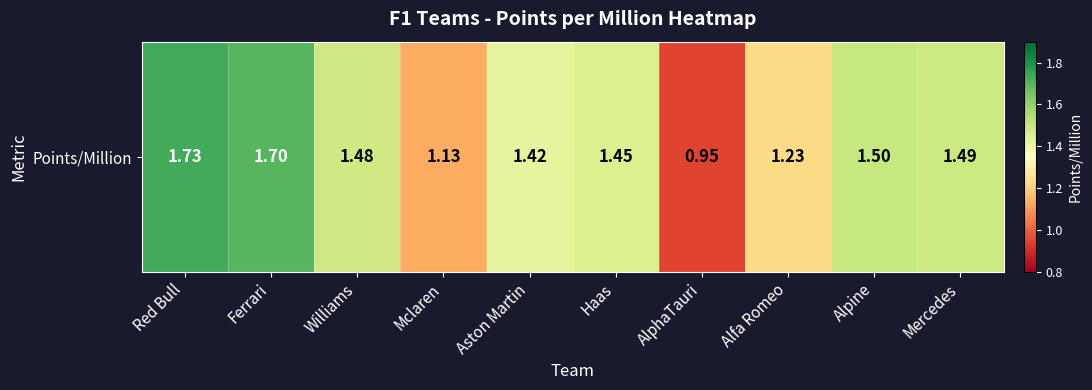

How many values are below 1?

1